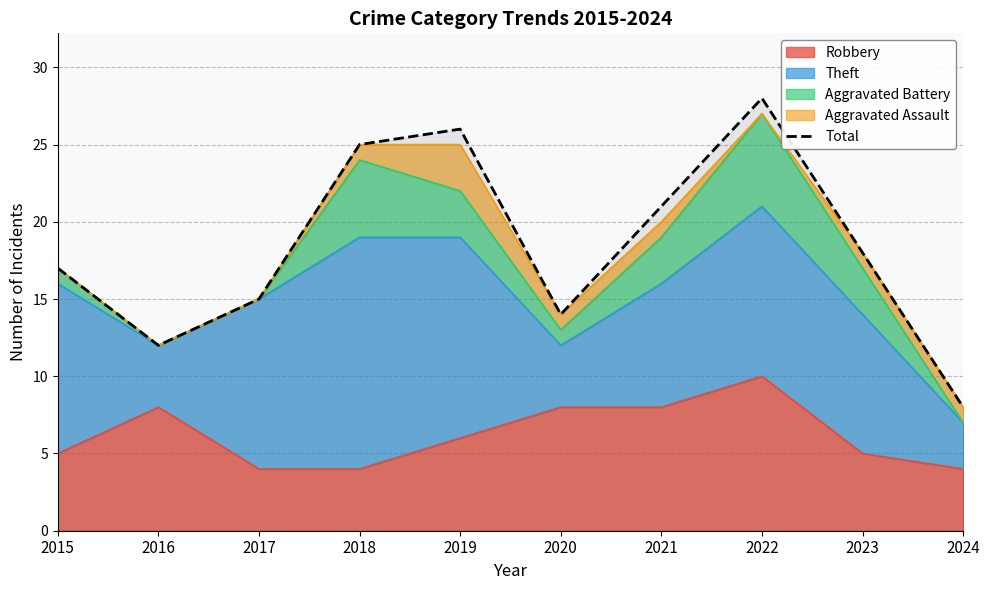

What is the difference between the second highest and second lowest values?

14